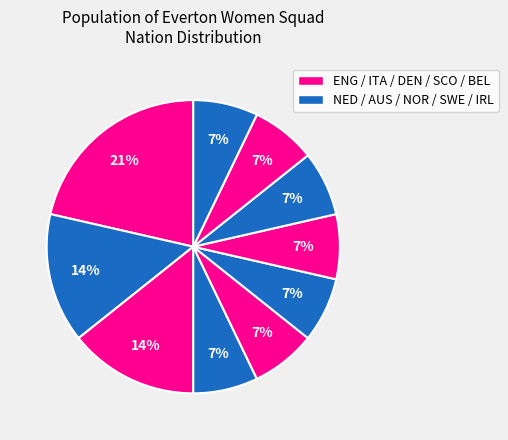

Which category has the smallest portion of the pie?

DEN